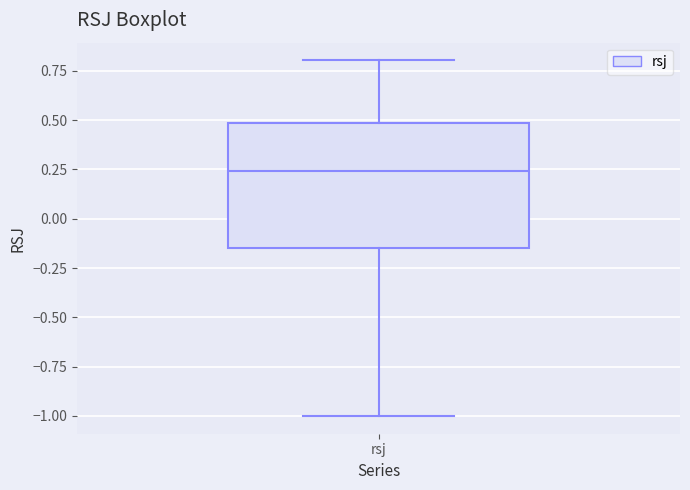

Read this box plot against the y-axis: the position of the median line, the range covered by the box, and the ends of both whiskers. The values are not printed on the chart, so give them approximately, as read against the axis.

median 0.25, box -0.15 to 0.50, whiskers -1.00 to 0.80